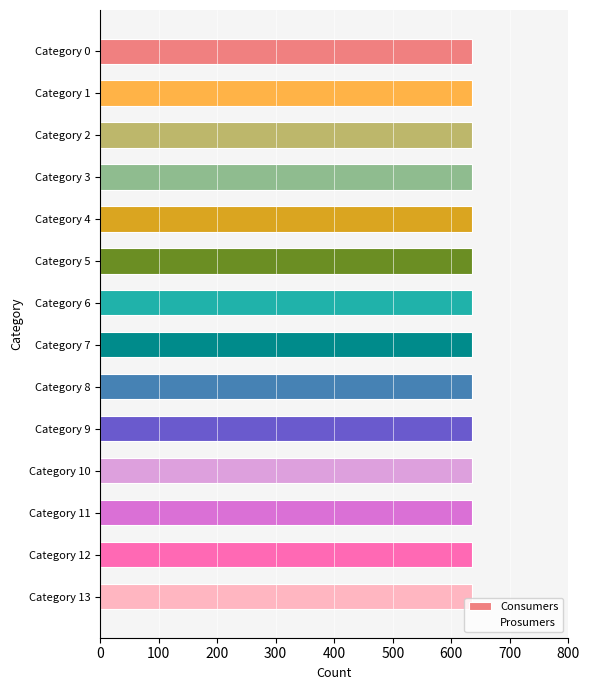

What is the sum of all Prosumers values?

4.2